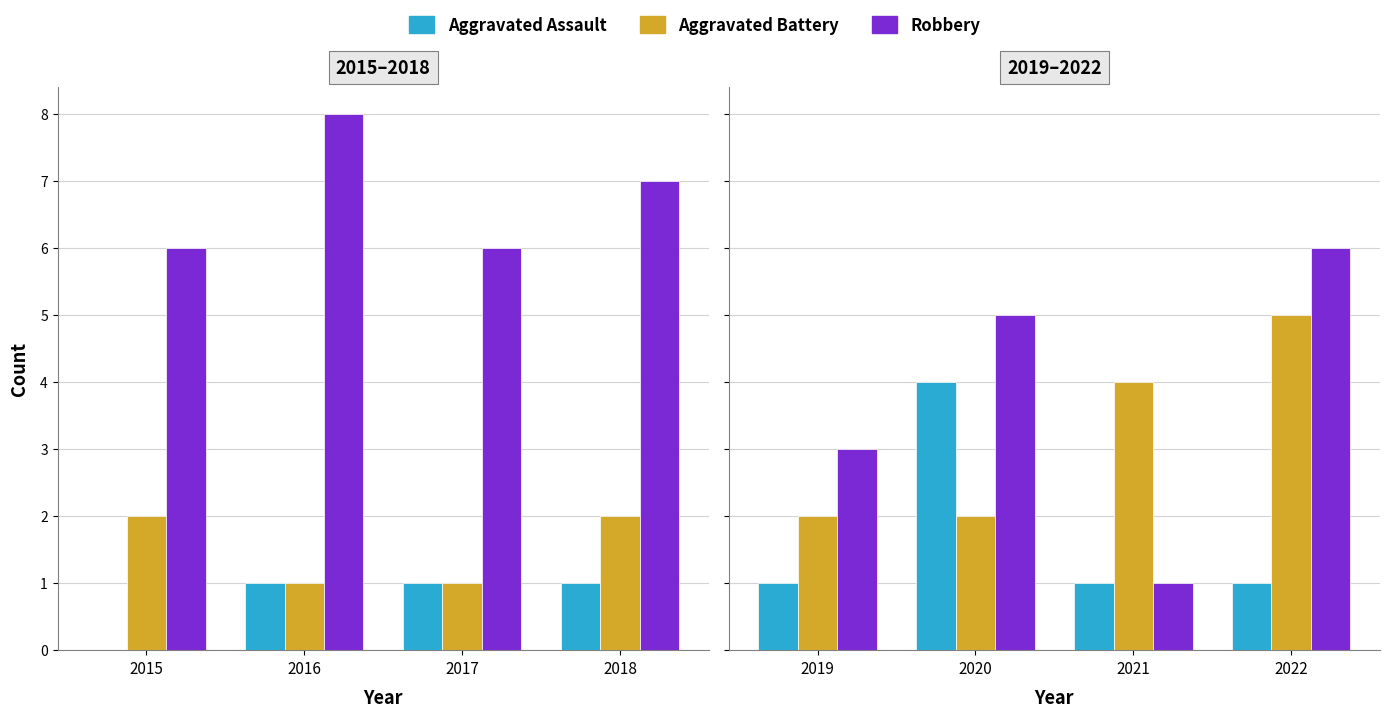

Which series has the largest range (max minus min)?

Robbery